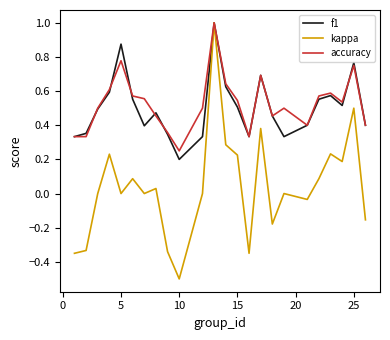

Which series has the widest spread of values?

kappa